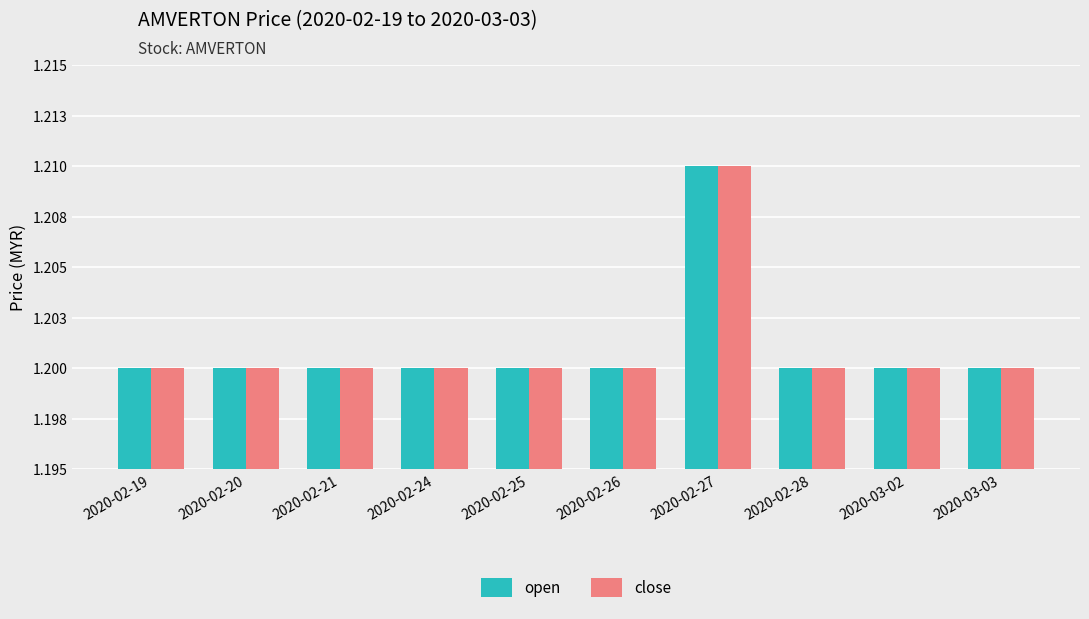

Rank the categories by open value from highest to lowest.

2020-02-27, 2020-02-19, 2020-02-20, 2020-02-21, 2020-02-24, 2020-02-25, 2020-02-26, 2020-02-28, 2020-03-02, 2020-03-03